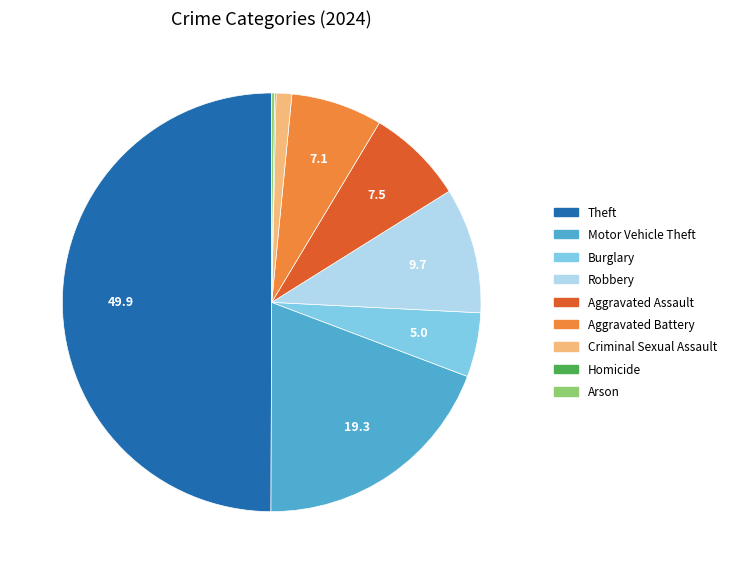

What is the ratio of the value at Motor Vehicle Theft to the value at Robbery?

2.0